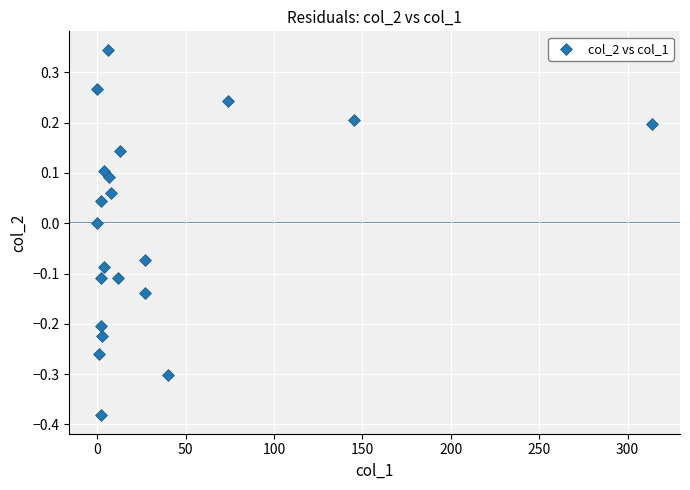

What is the range of X values (max minus min)?

314.0